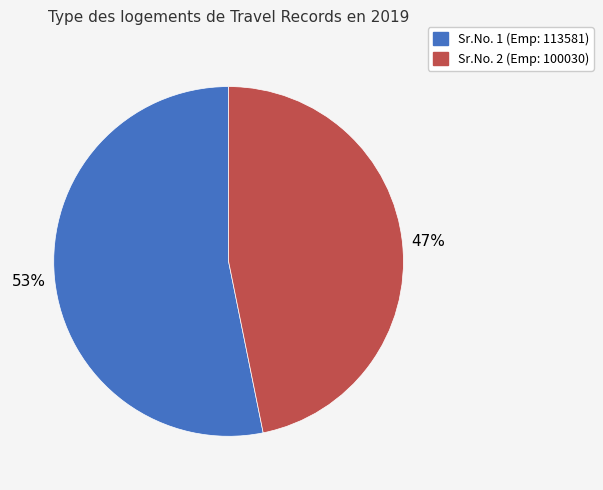

Is there any slice that represents more than half of the pie?

Yes